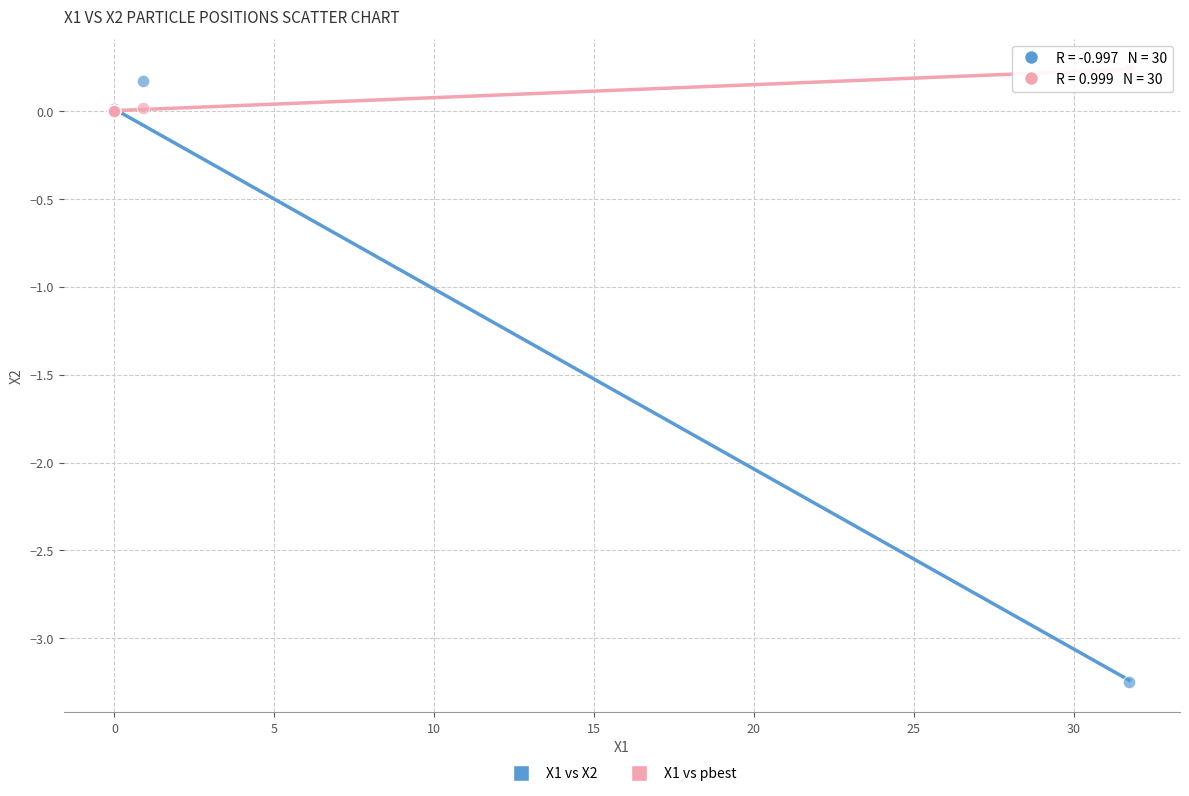

Which series has the largest Y range (max minus min)?

X1 vs X2